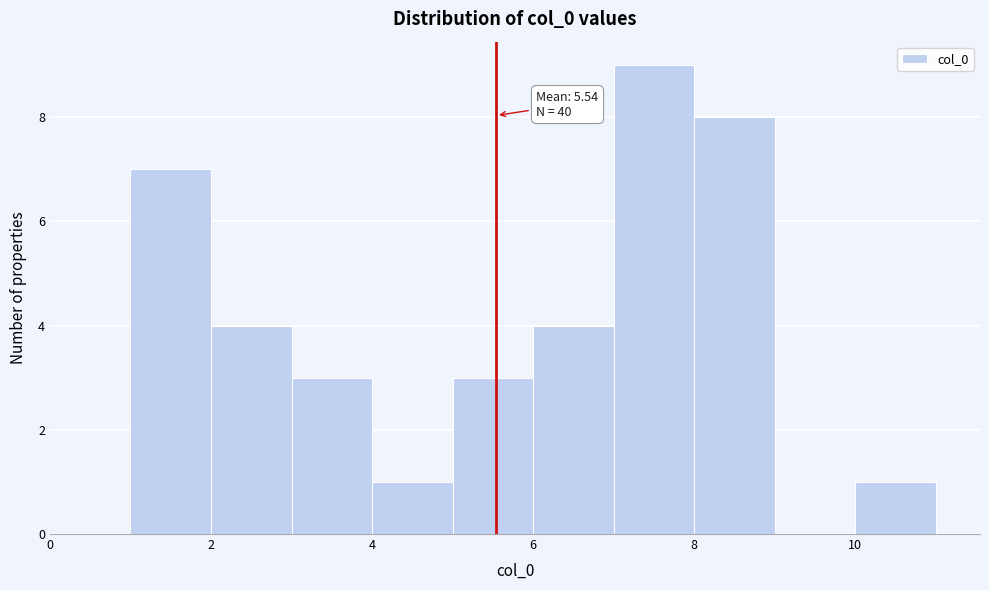

Which range on the x-axis has the tallest bar?

7 to 8